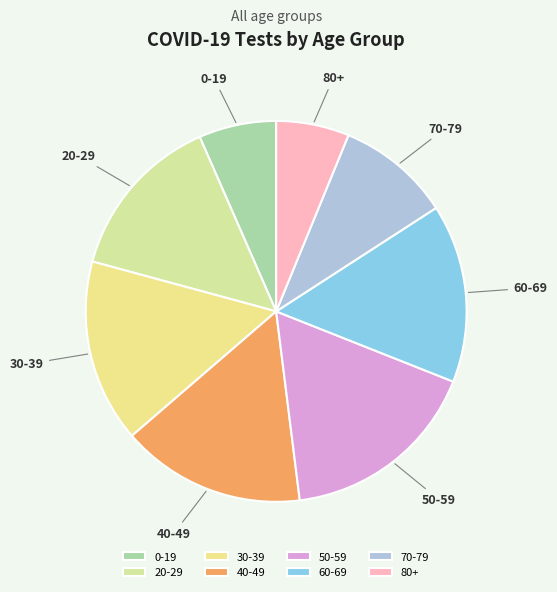

Which slice is the largest?

50-59